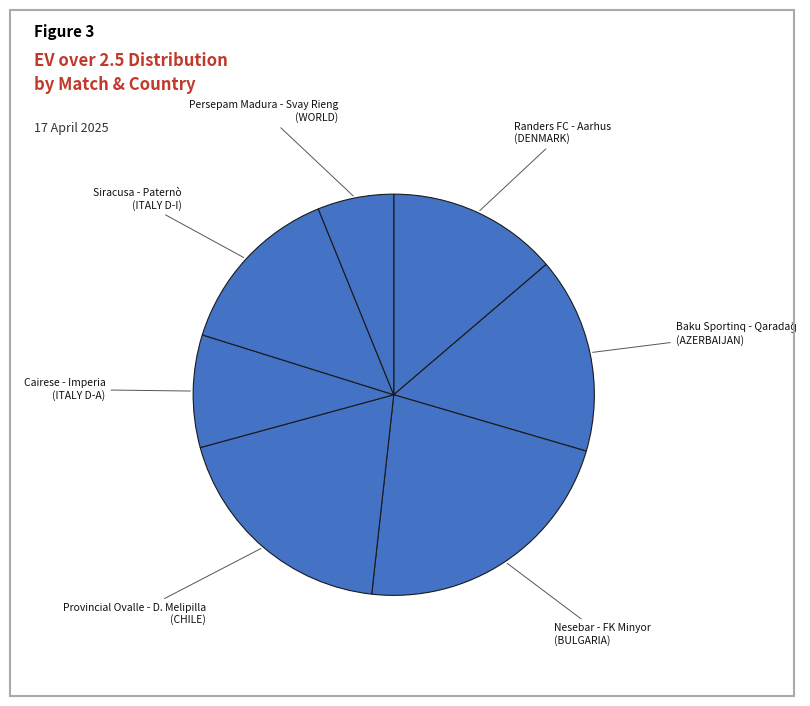

The Cairese - Imperia (ITALY D-A) slice represents 4% of the pie. True or false?

False